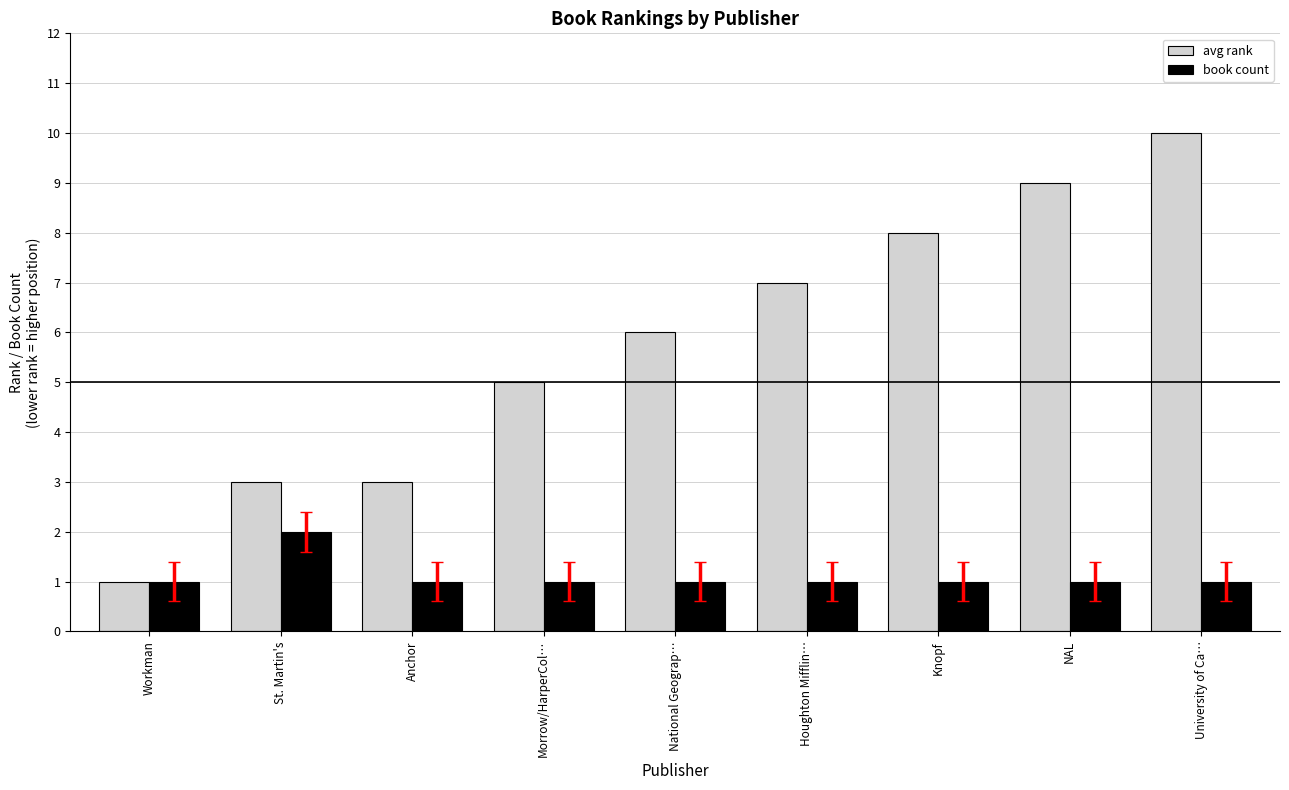

The avg rank series shows 7 at Houghton Mifflin…. True or false?

True